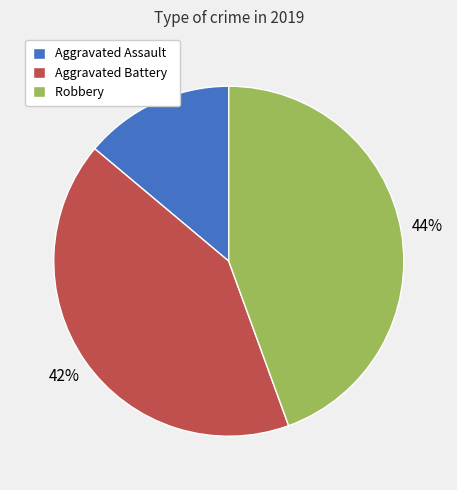

To the nearest percent, what percentage of the pie is Aggravated Battery?

42%